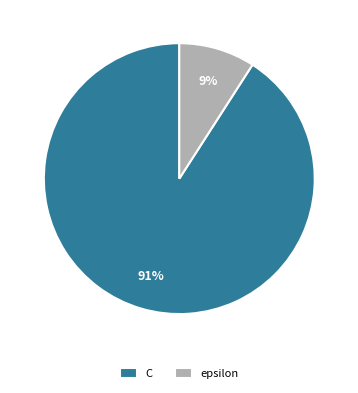

To the nearest percent, what portion does epsilon represent?

9%